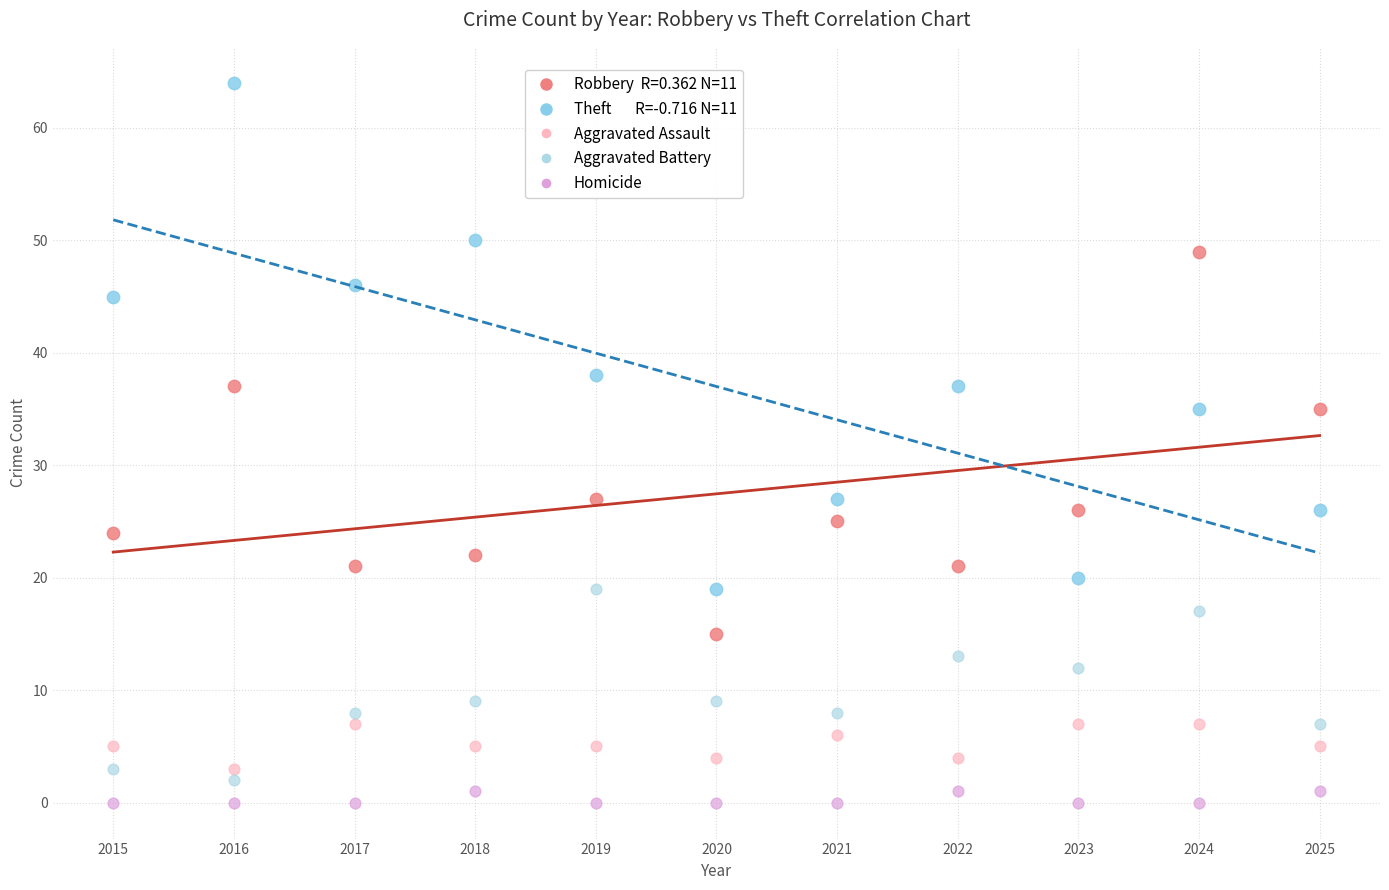

Across all data points, what is the range of Y values (max minus min)?

64